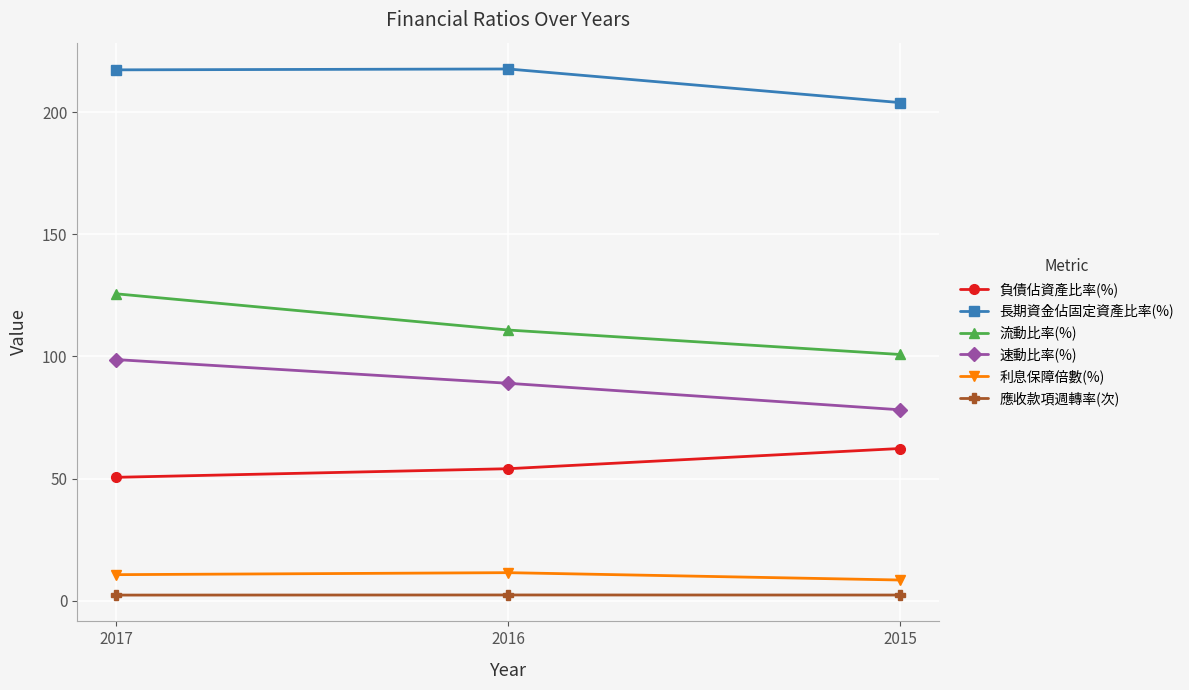

What is the sum of all 長期資金佔固定資產比率(%) values?

638.9